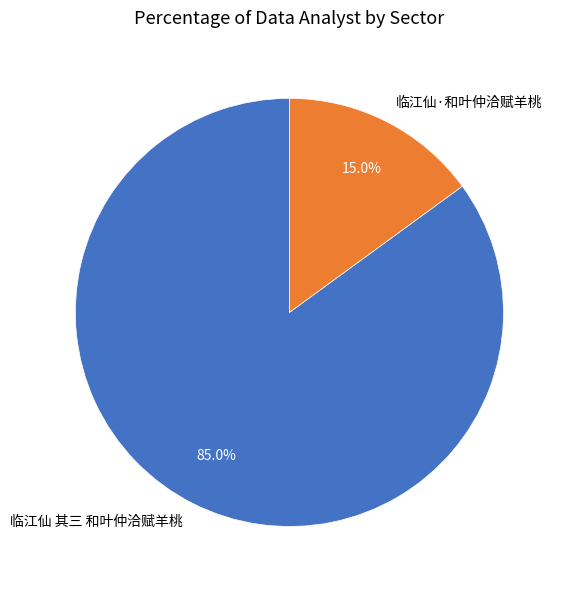

To the nearest percent, what is the combined percentage of 临江仙·和叶仲洽赋羊桃 and 临江仙 其三 和叶仲洽赋羊桃?

100%